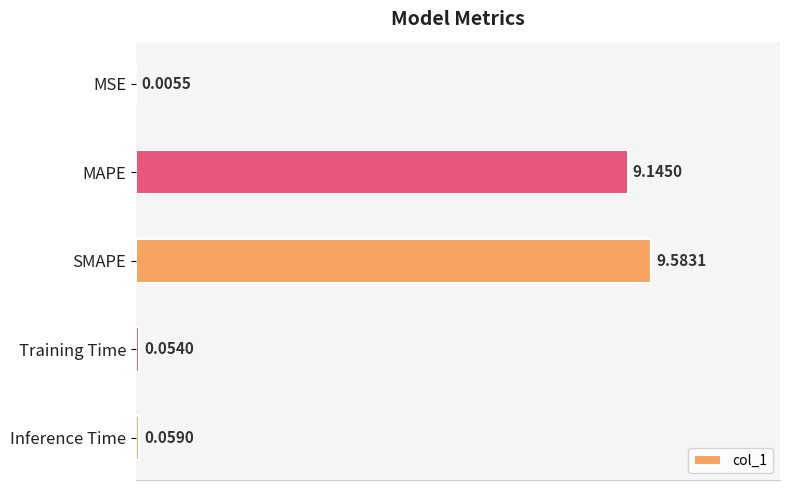

At which label is the value closest to 4?

Inference Time